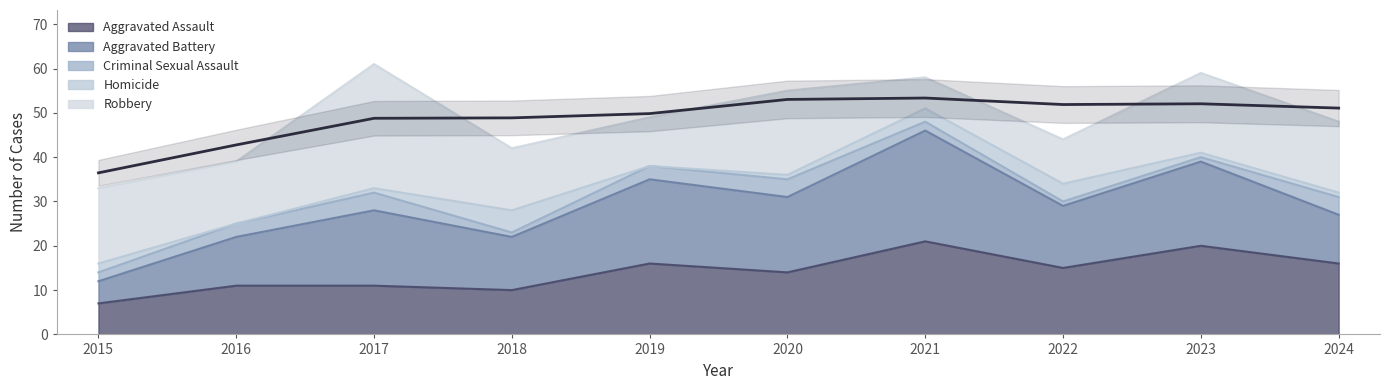

True or false: Robbery and Homicide cross at least once.

False